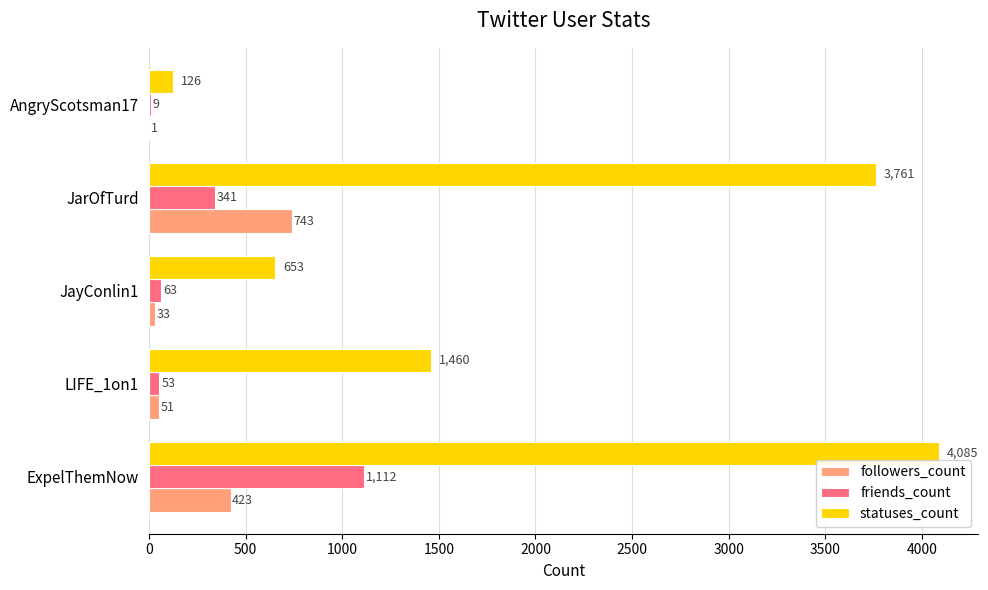

What is the sum of all followers_count values?

1251